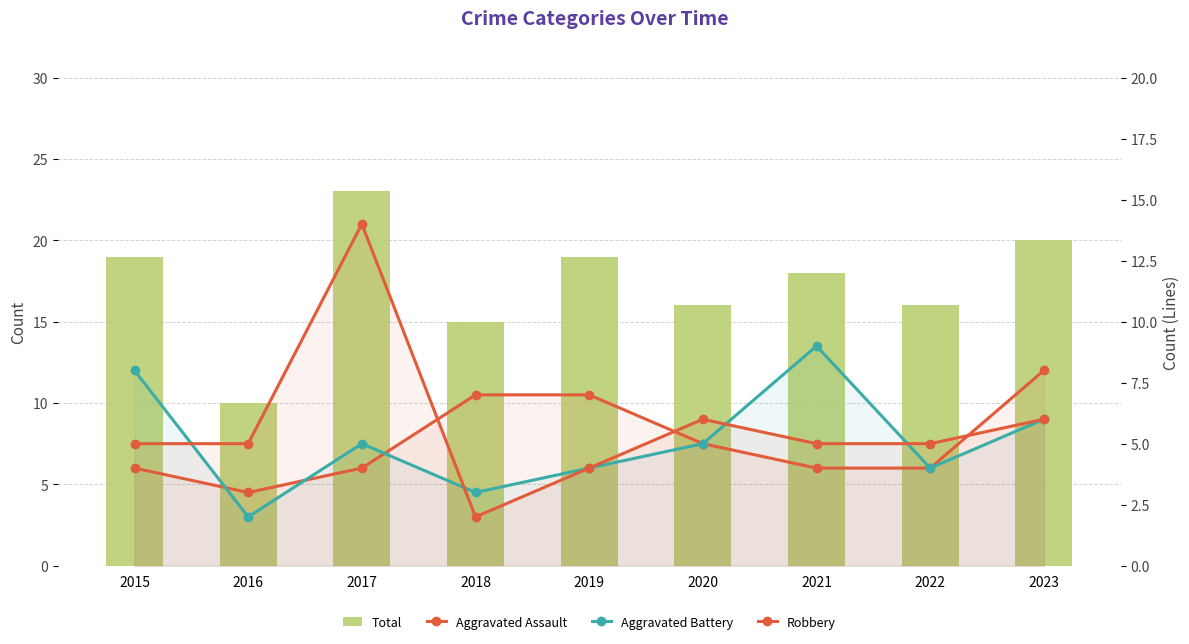

At which label does Robbery first exceed 5?

2017